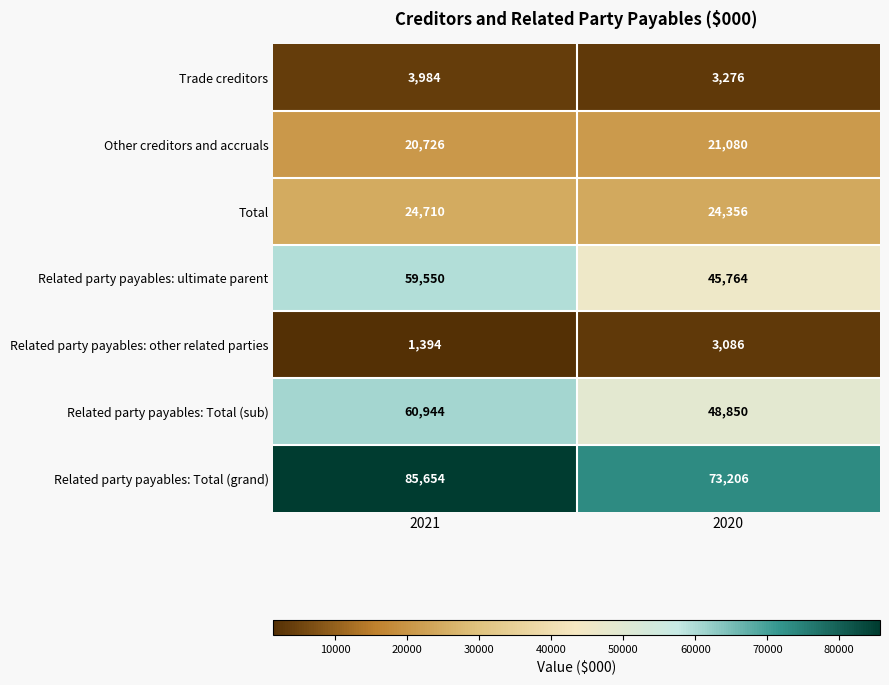

Which series has the largest total across all categories?

Related party payables: Total (grand)